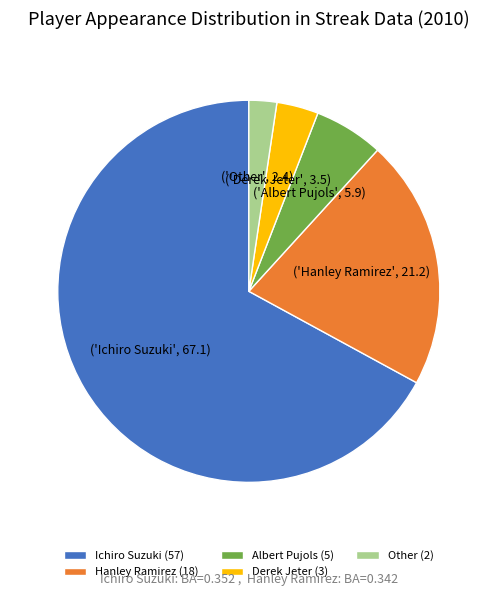

Rank the categories by value from highest to lowest.

Ichiro Suzuki, Hanley Ramirez, Albert Pujols, Derek Jeter, Other